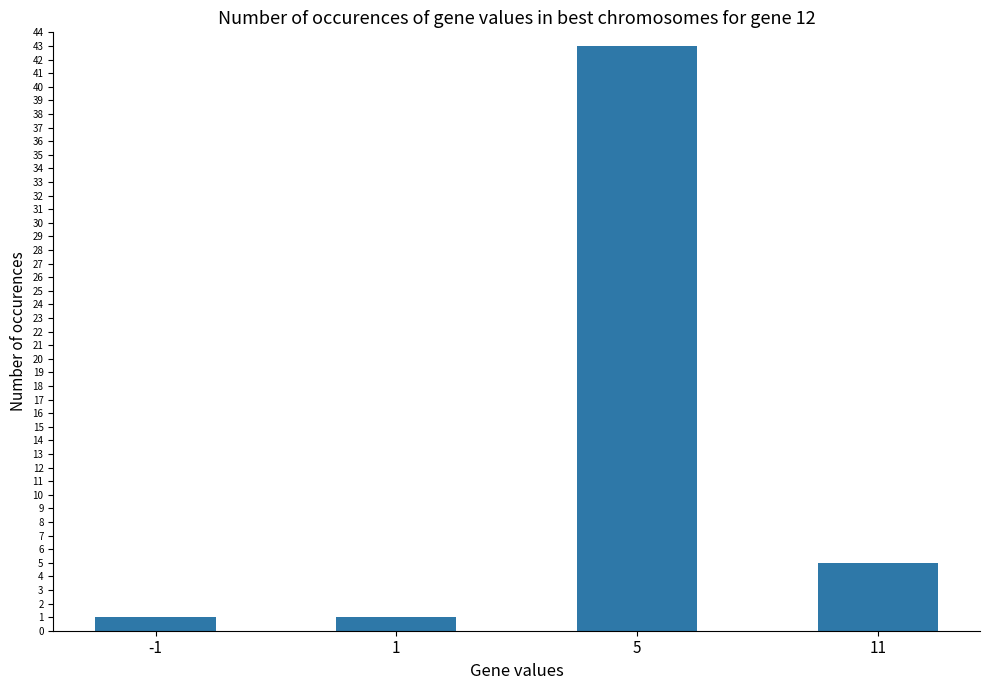

How many bars are there in total?

4